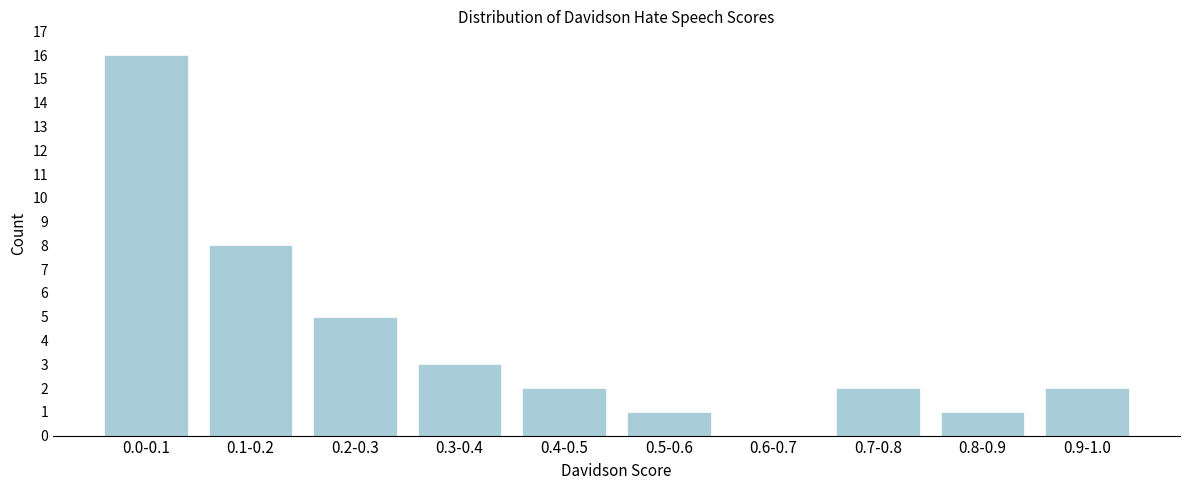

Reading left to right, extract all data points from this chart.

0.0-0.1=16	0.1-0.2=8	0.2-0.3=5	0.3-0.4=3	0.4-0.5=2	0.5-0.6=1	0.6-0.7=0	0.7-0.8=2	0.8-0.9=1	0.9-1.0=2